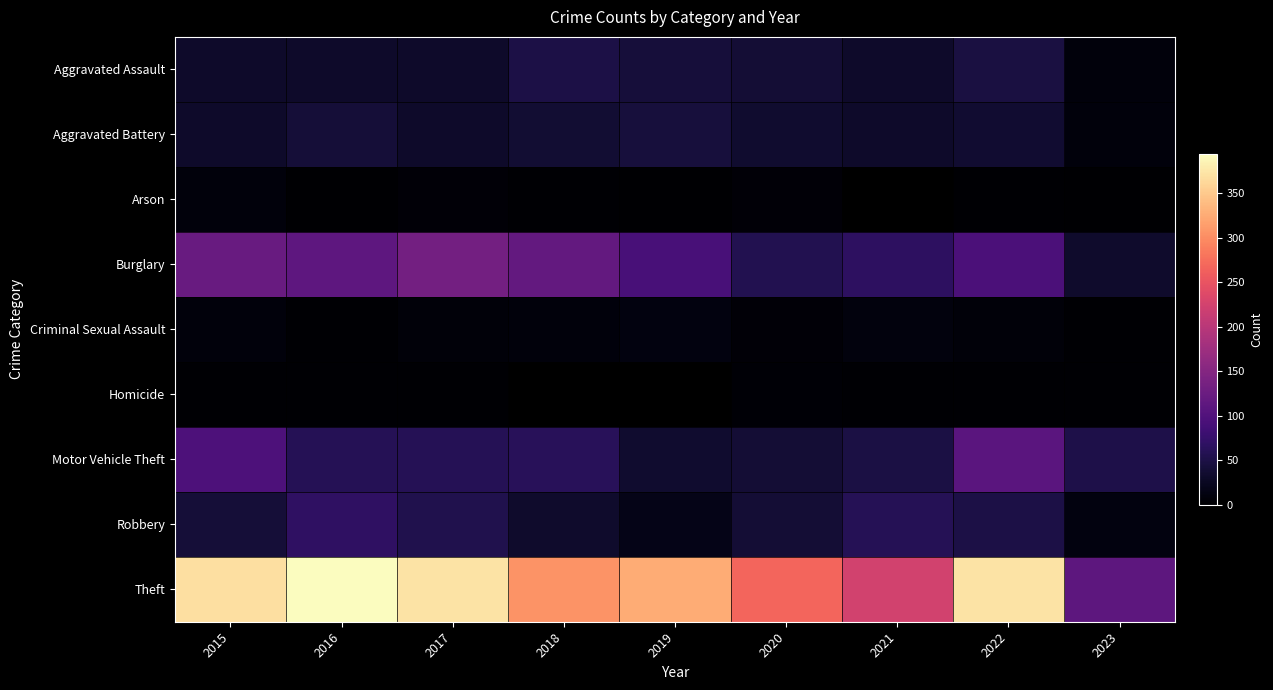

Which series has the largest total across all categories?

Theft